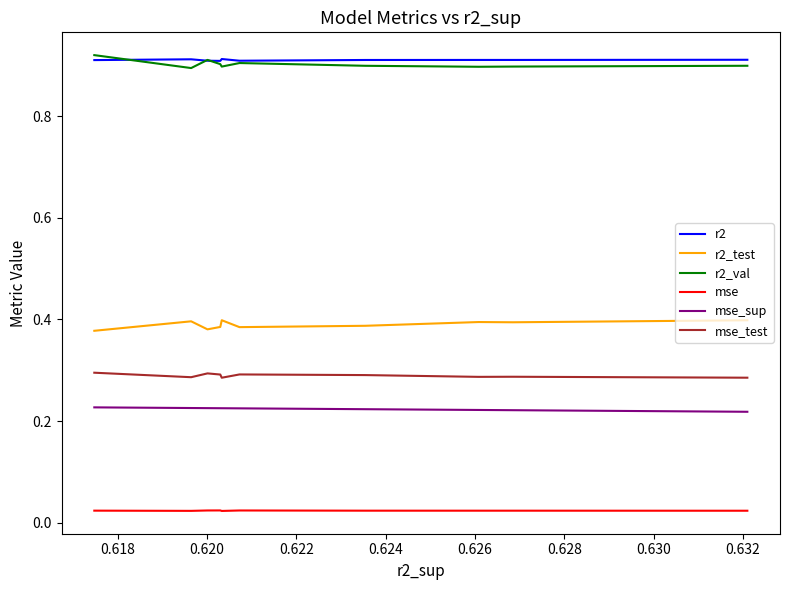

How many mse_test values are between 0 and 1?

10